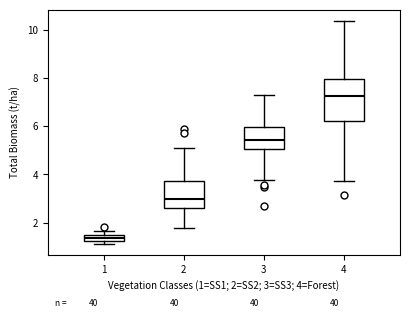

Comparing the boxes themselves (not the whiskers), which one is the tallest?

4